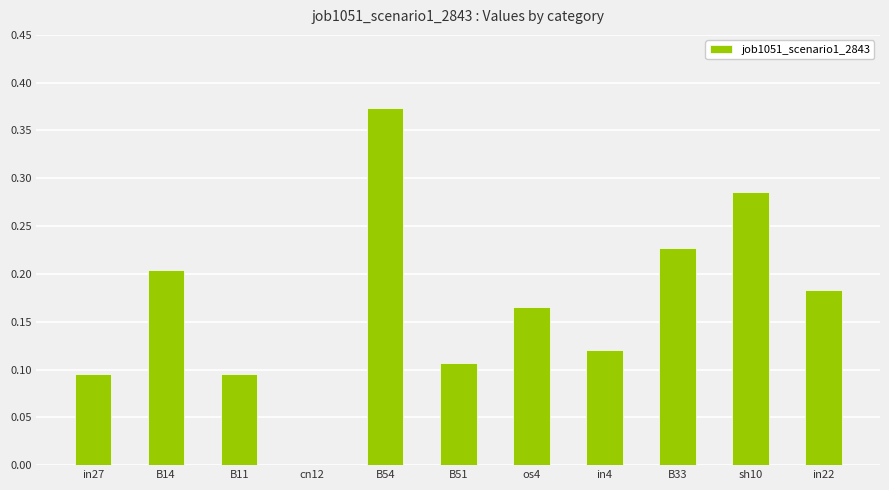

What is the sum of all values?

1.9